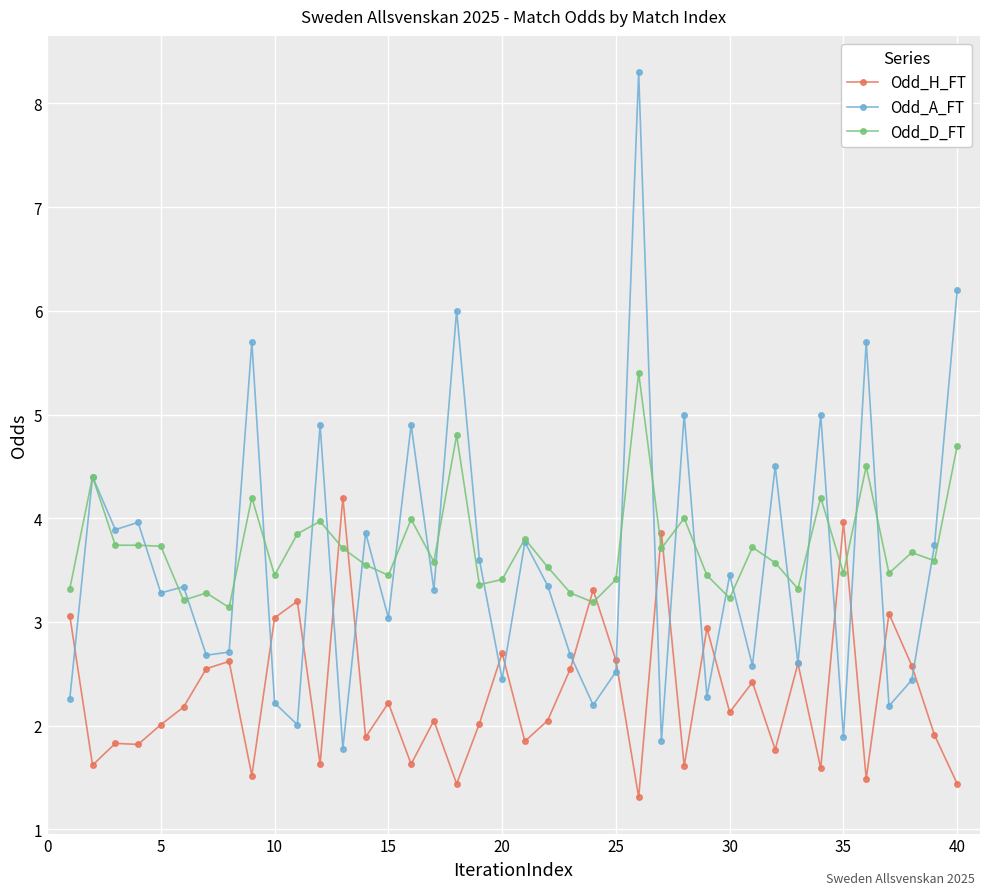

Which series has the largest range (max minus min)?

Odd_A_FT